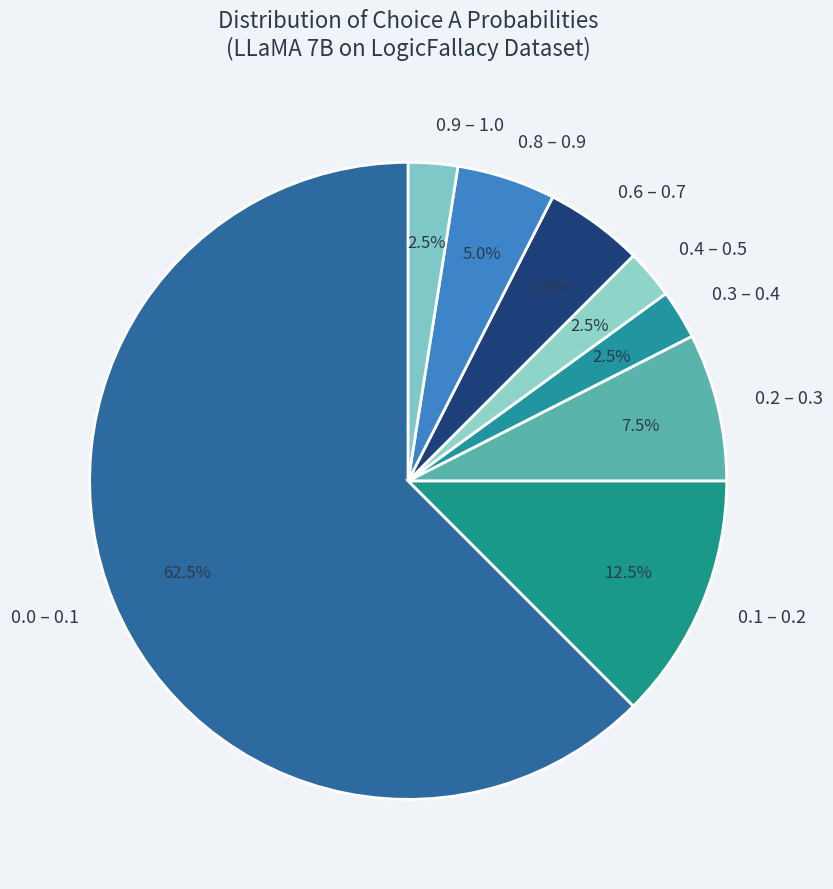

Which slice represents more than half of the pie?

0.0 – 0.1